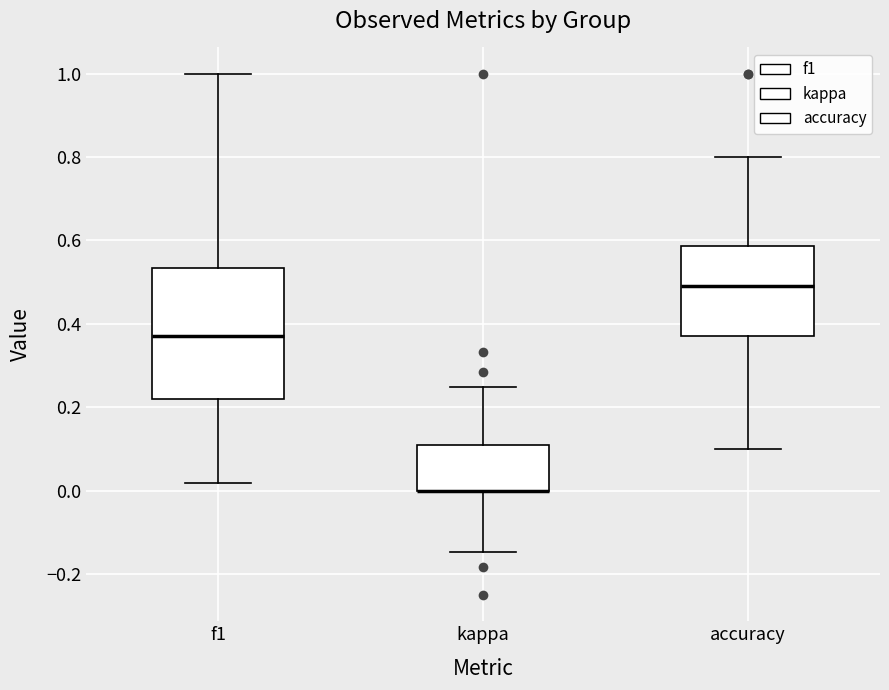

Reading left to right, transcribe this box plot: for each box, give where its median line is, the range the box spans, and where its two whiskers end, as read against the y-axis. The values are not printed on the chart, so give them approximately, as read against the axis.

f1: median 0.38, box 0.22 to 0.54, whiskers 0.02 to 1.00
kappa: median 0.00 (drawn on the box's lower edge), box 0.00 to 0.10, whiskers -0.14 to 0.26
accuracy: median 0.50, box 0.38 to 0.58, whiskers 0.10 to 0.80